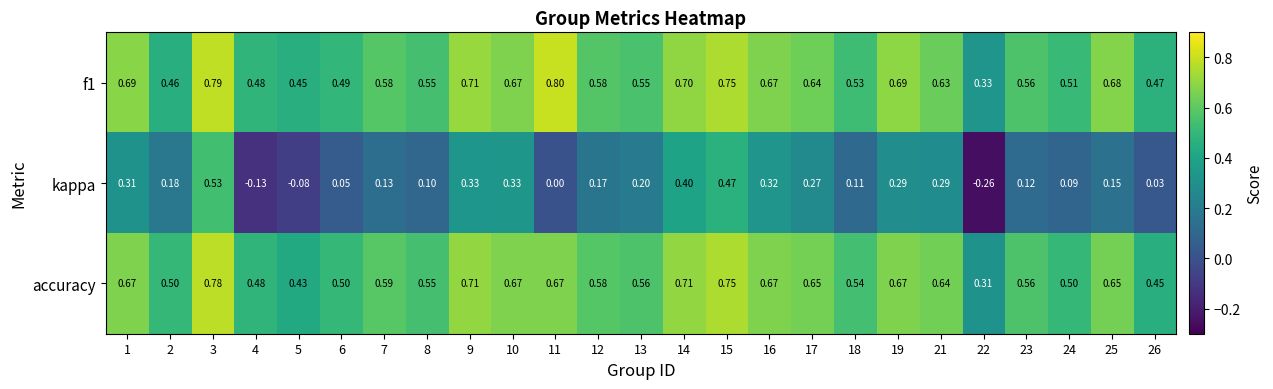

Is the value of accuracy at 13 greater than the value of f1 at 22?

Yes